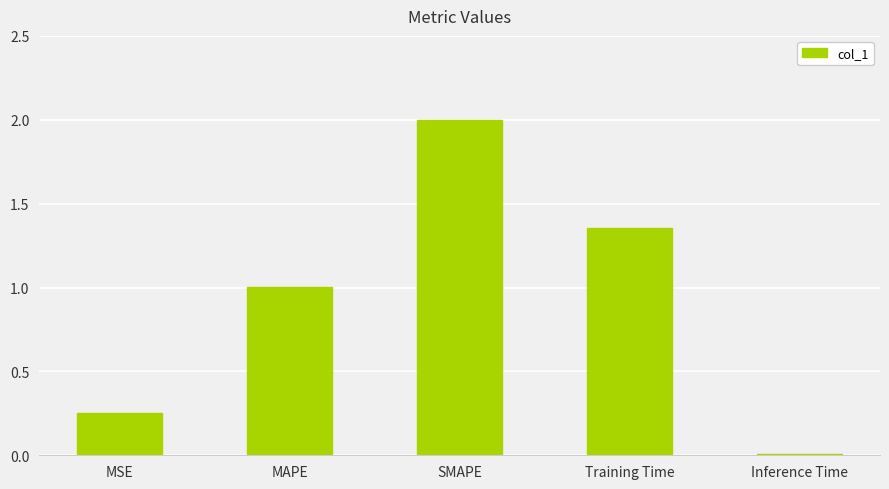

Are the bars grouped side by side (vs. stacked)?

No